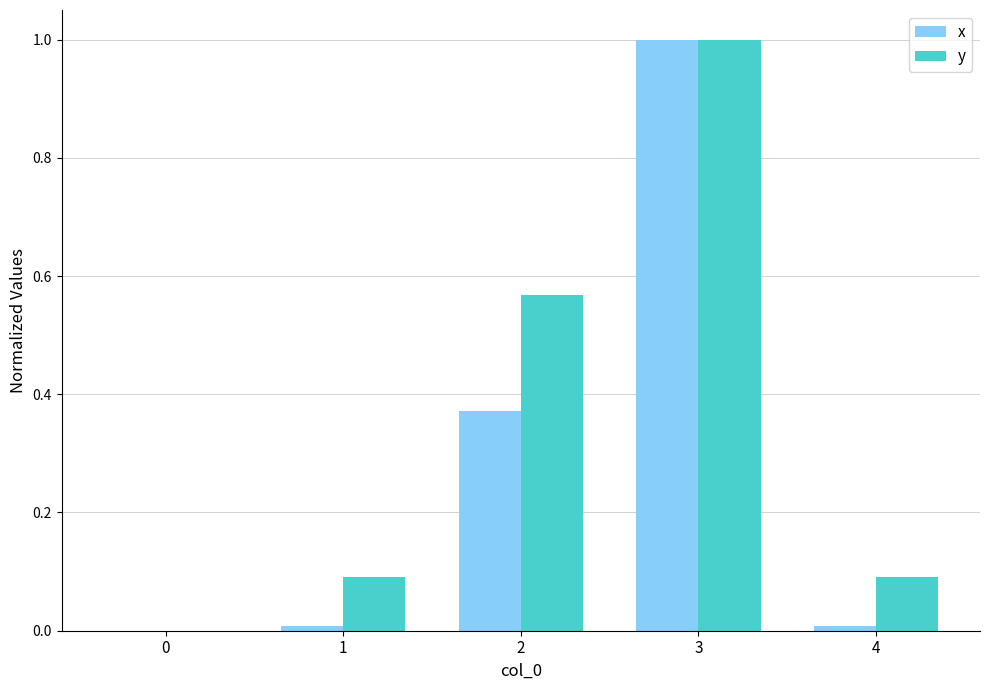

Is it true that y equals 0.1 at 4?

True